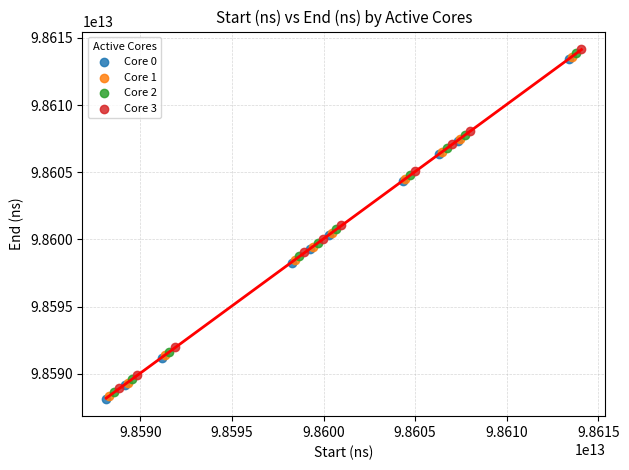

What are all the series names shown in the legend?

Core 0, Core 1, Core 2, Core 3